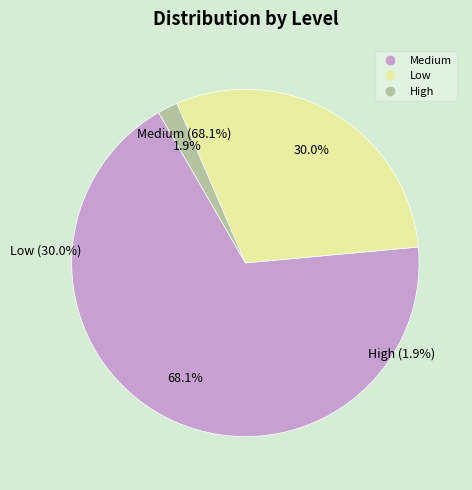

To the nearest percent, what is the combined percentage of High and Low?

32%